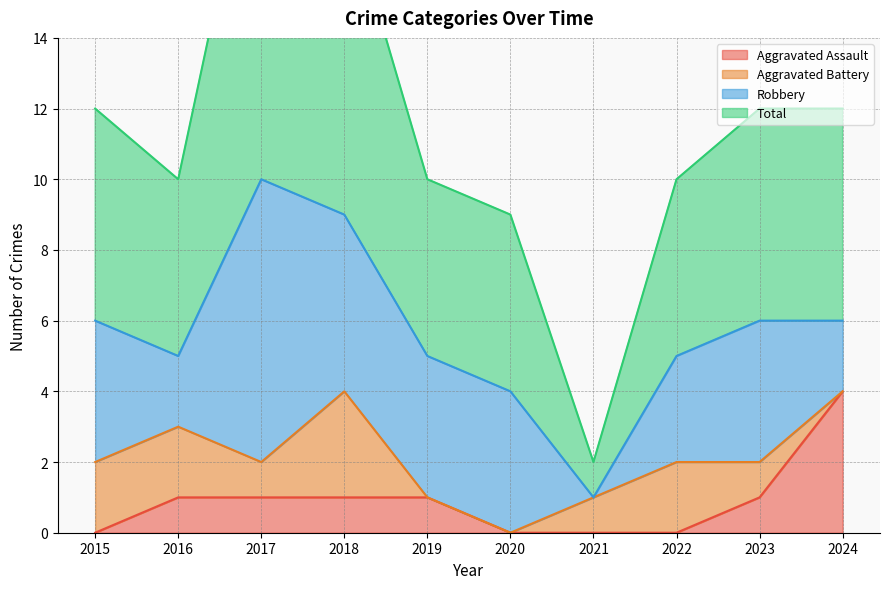

List the labels in order of Total value, smallest first.

2021, 2020, 2016, 2019, 2022, 2015, 2023, 2024, 2018, 2017